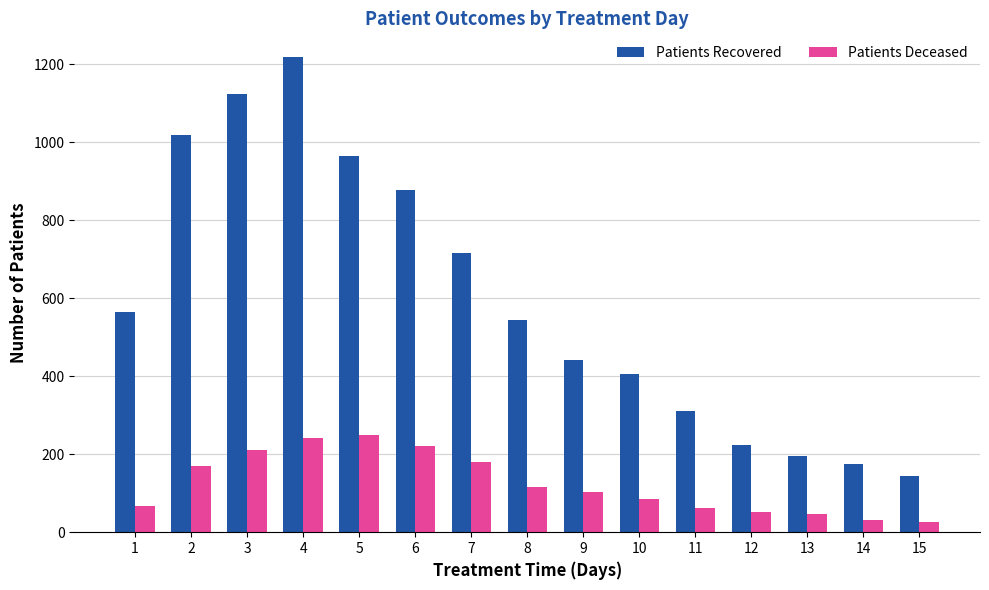

What is the sum of the Patients Deceased values at 15 and 2?

197